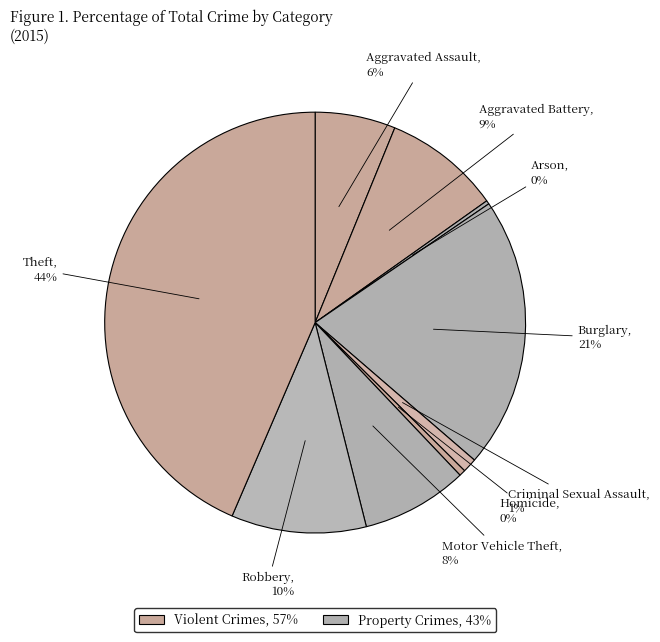

Which slice is the smallest?

Arson